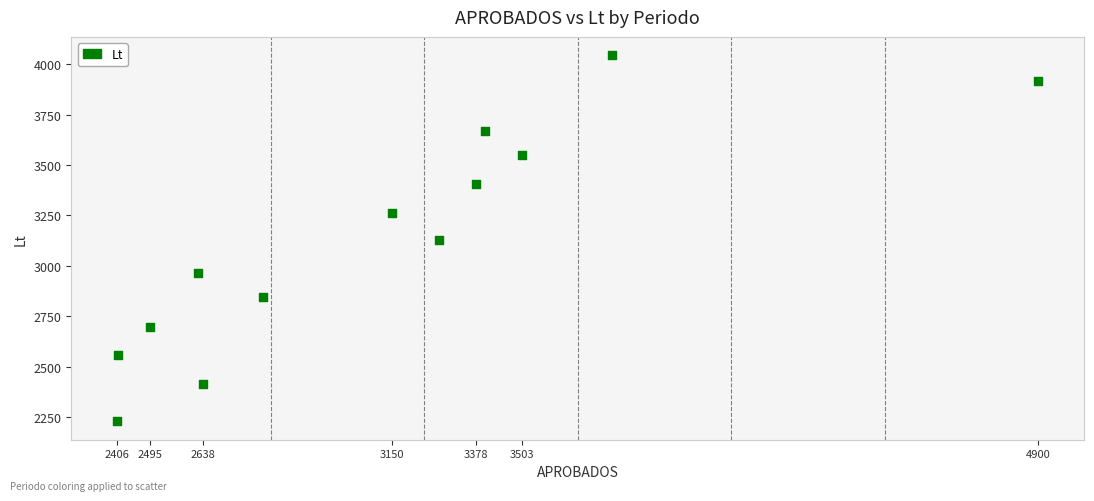

What is the range of Y values (max minus min)?

1815.0